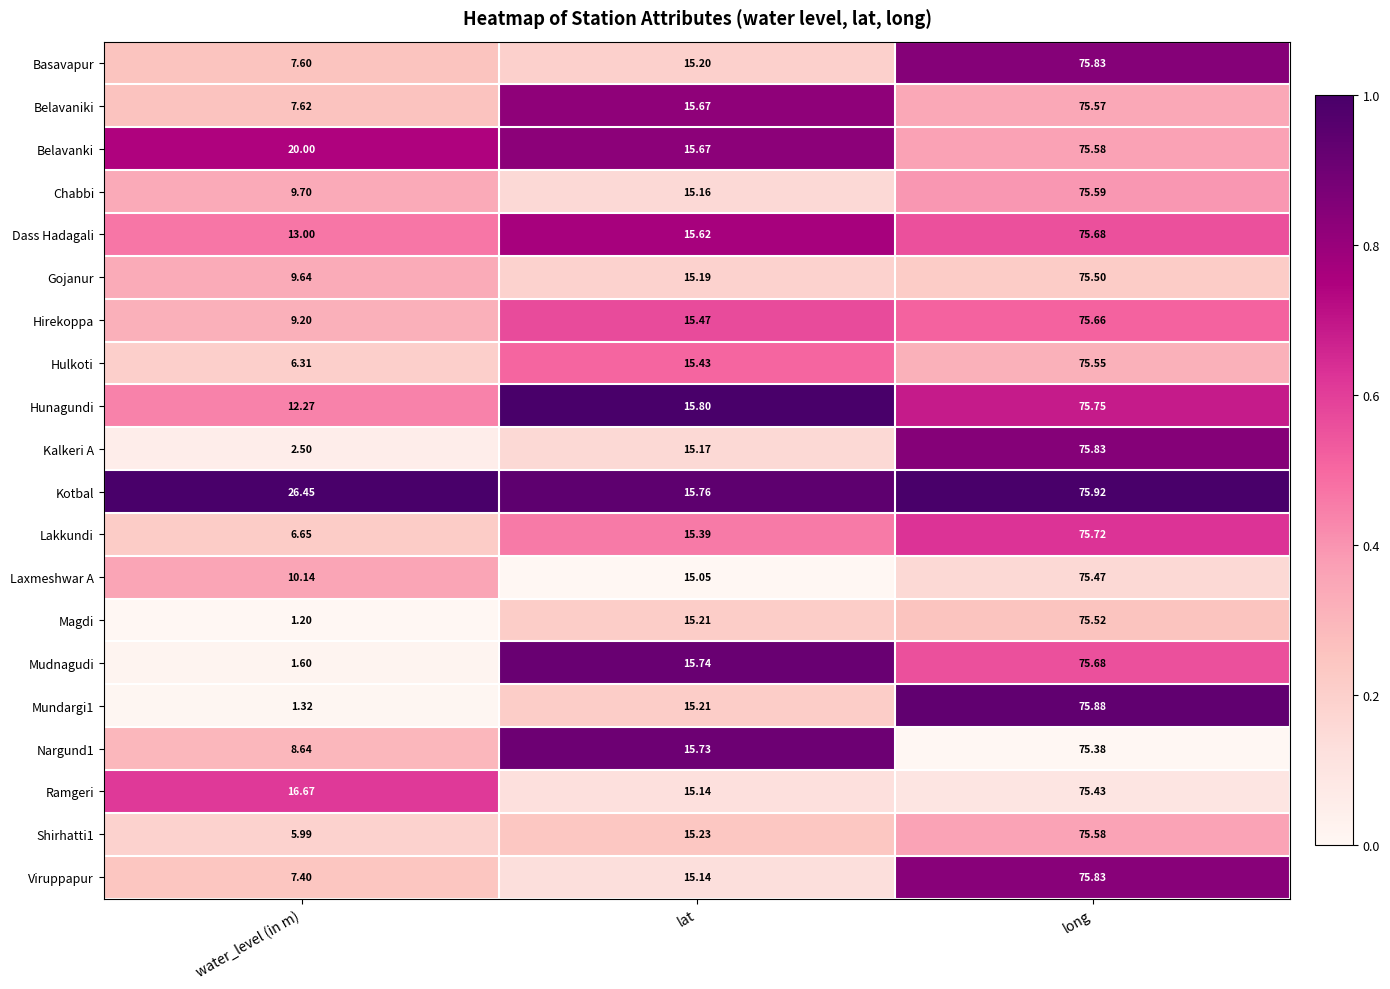

At which label does Lakkundi first exceed 15?

lat